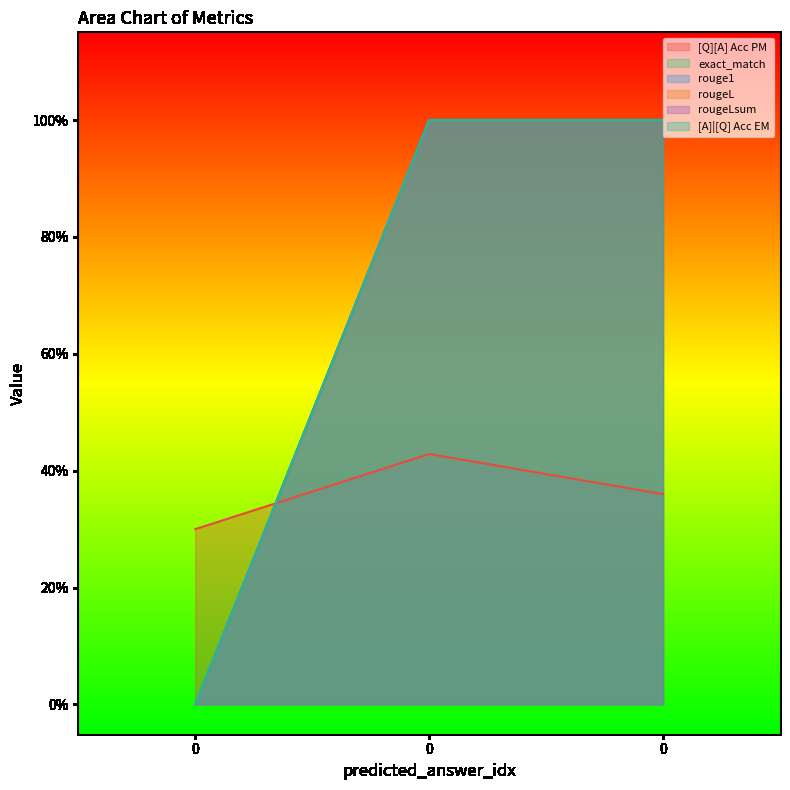

The rouge1 series shows 1.0 at 0. True or false?

True